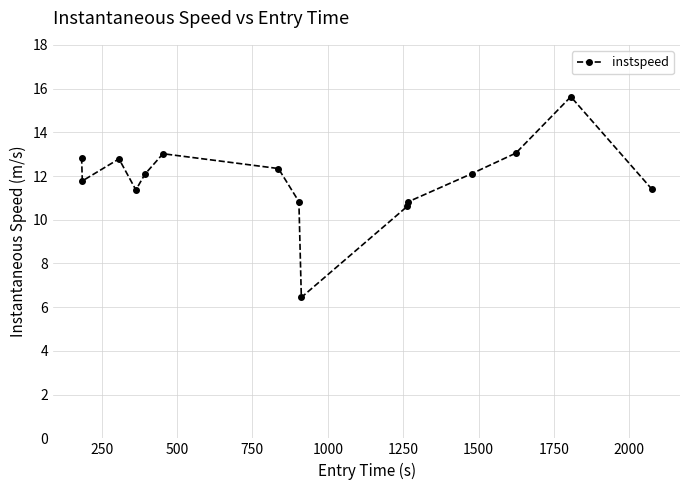

What is the sum of all values?

177.1